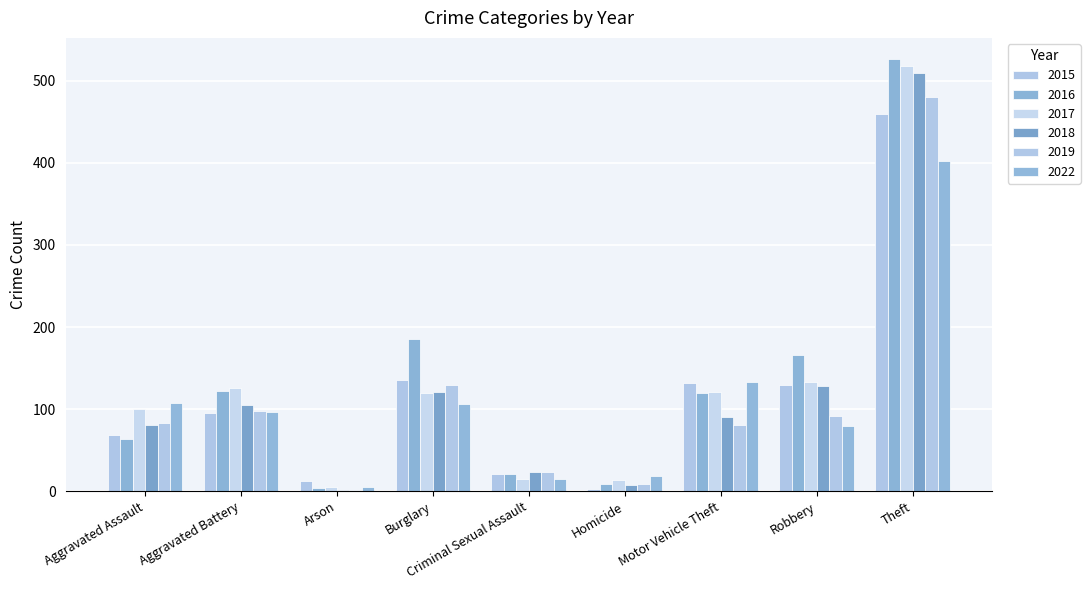

What is the sum of all 2015 values?

1057